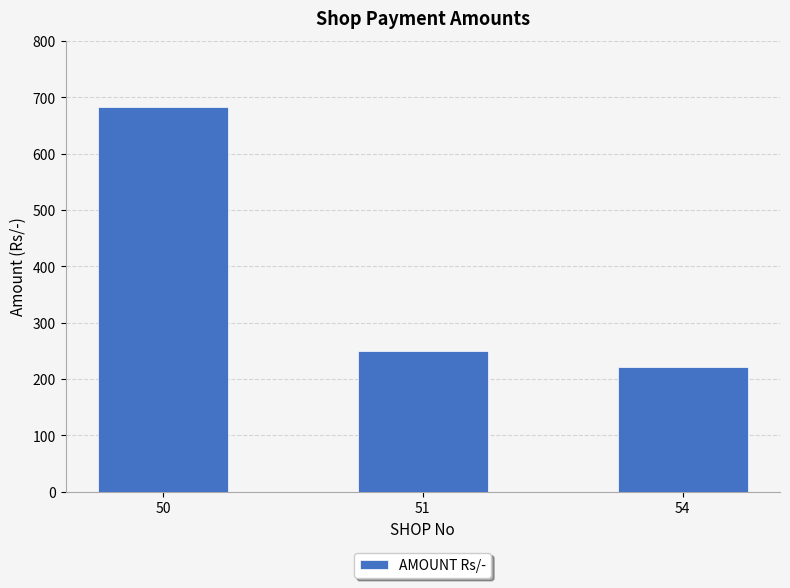

What is the value of the 2nd bar from the left?

250